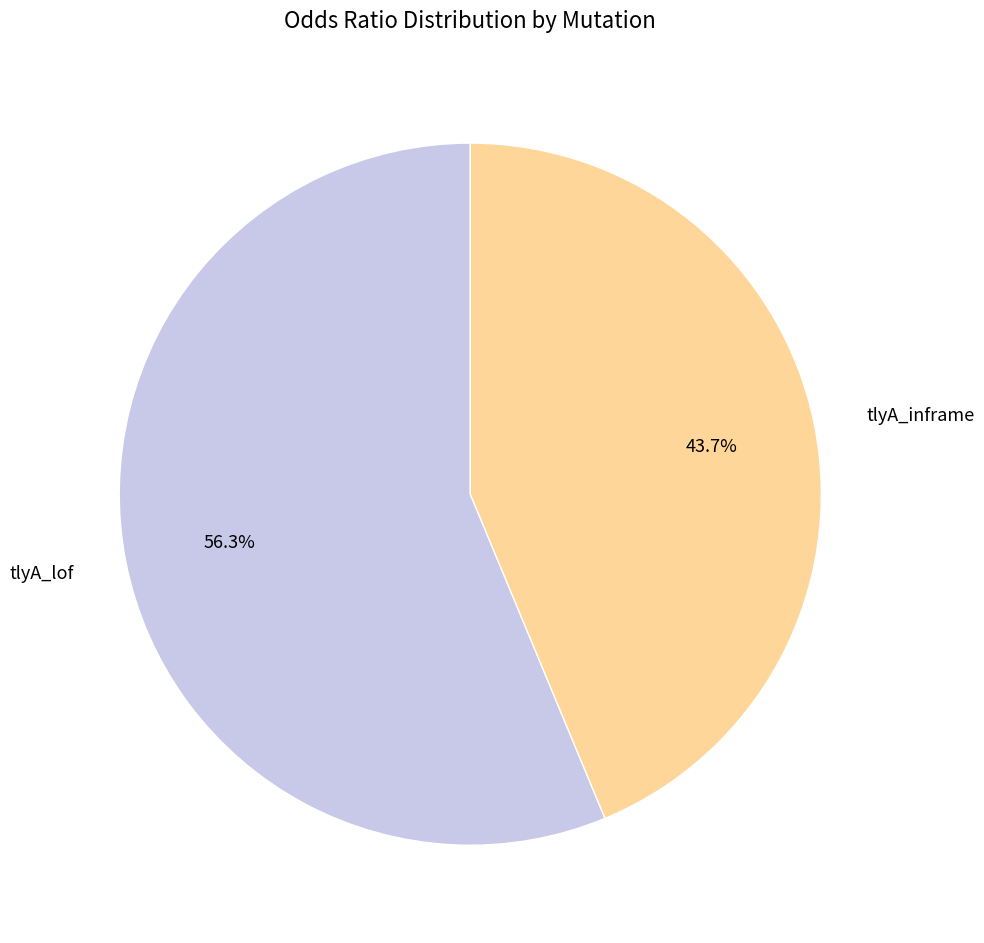

To the nearest percent, what is the average slice percentage?

50%